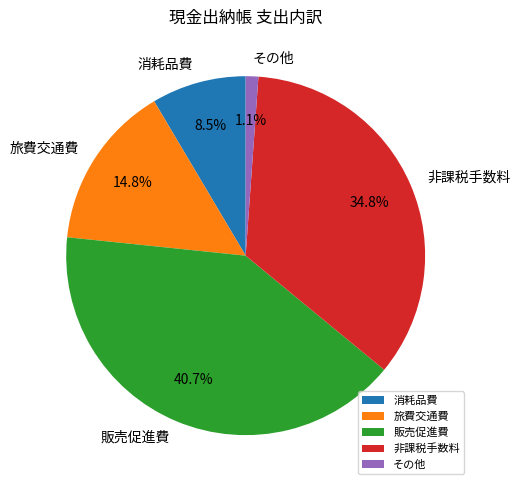

Which category has the biggest portion of the pie?

販売促進費